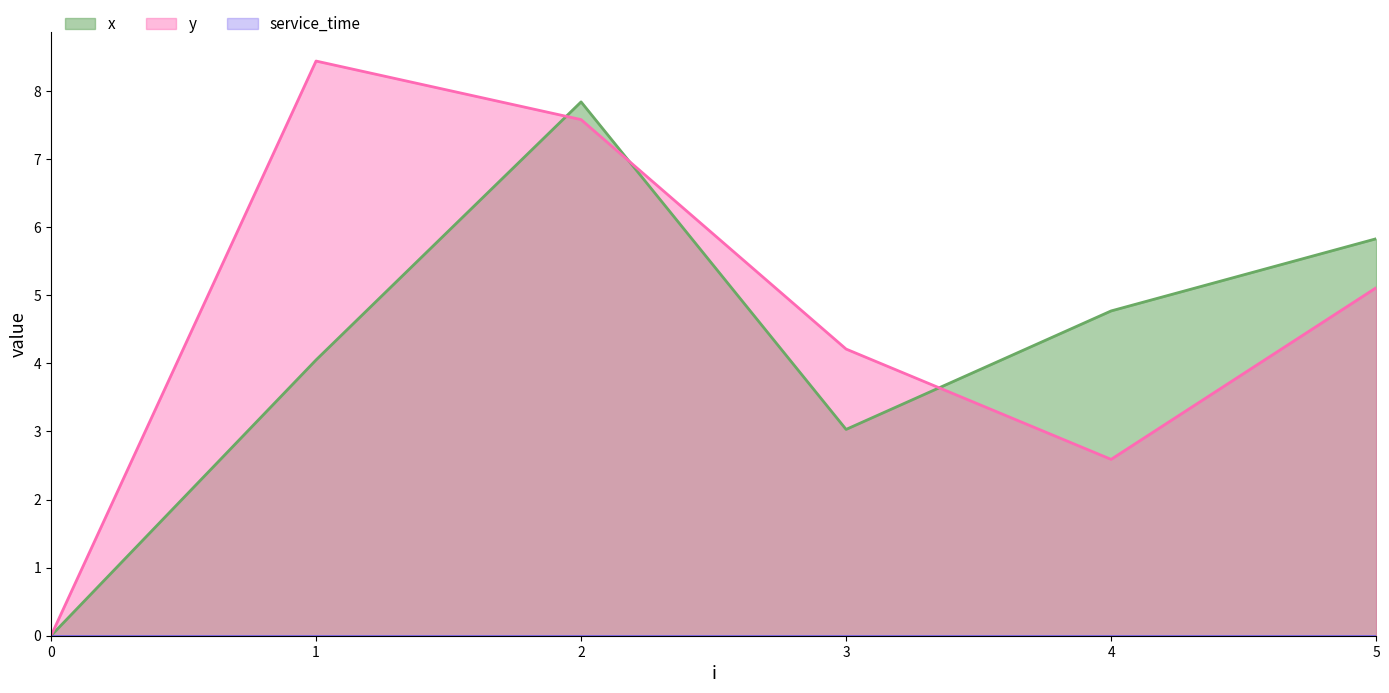

True or false: y and x cross at least once.

True